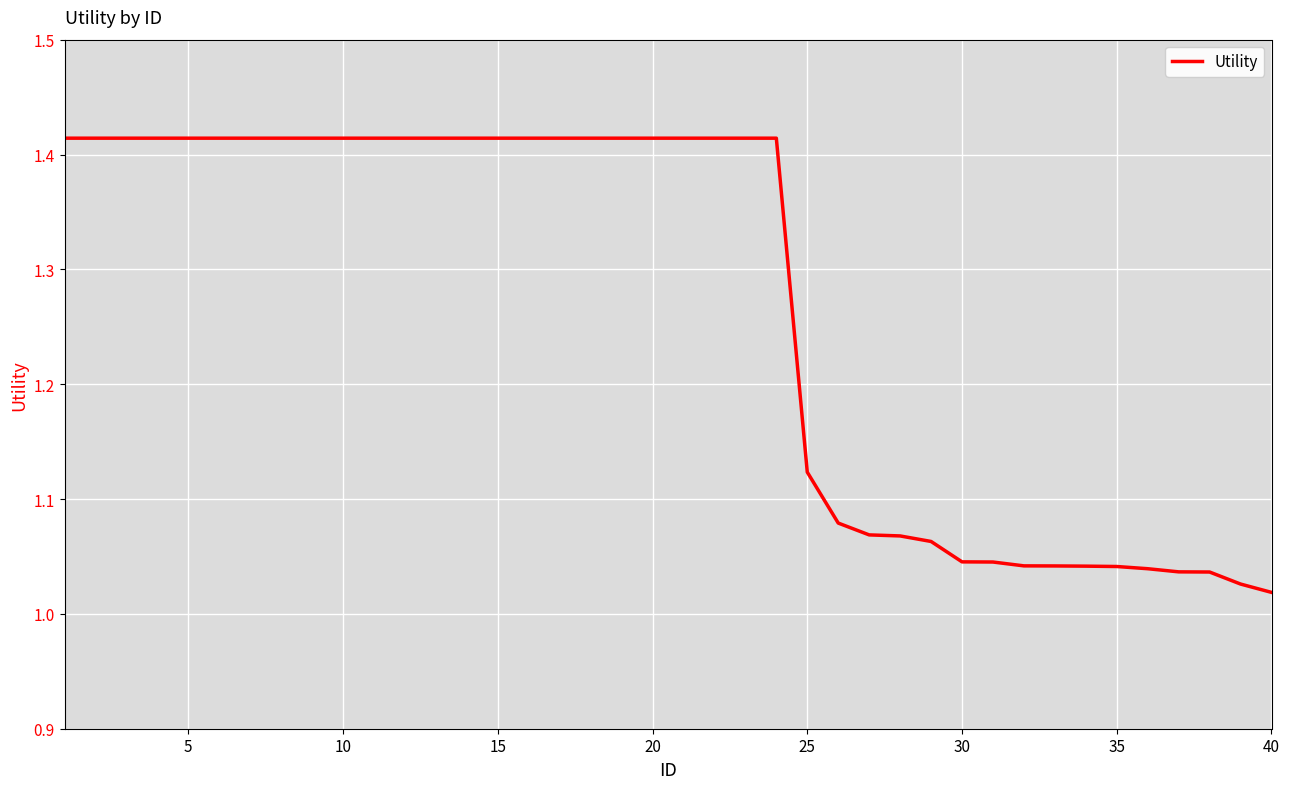

What is the difference between the maximum and minimum values?

0.4